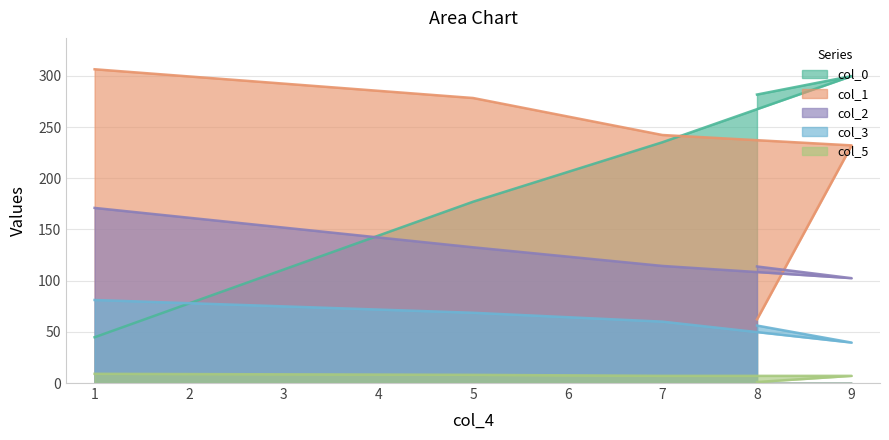

True or false: col_5 and col_1 intersect in this chart.

False